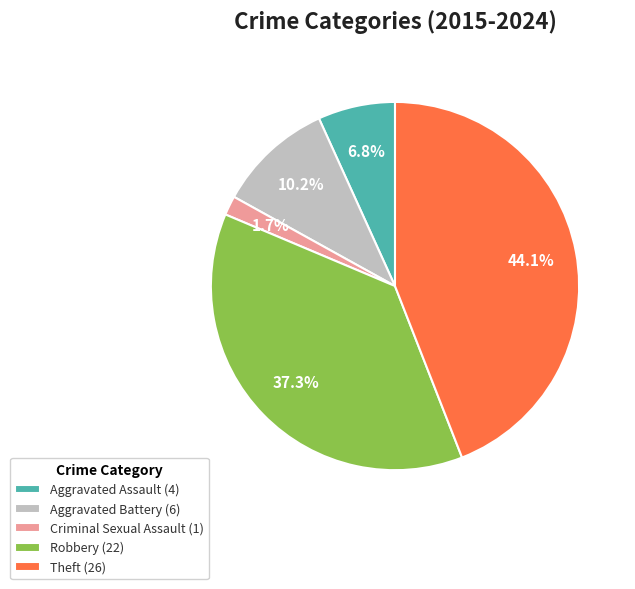

What is the ratio of the value at Aggravated Assault to the value at Aggravated Battery?

0.7